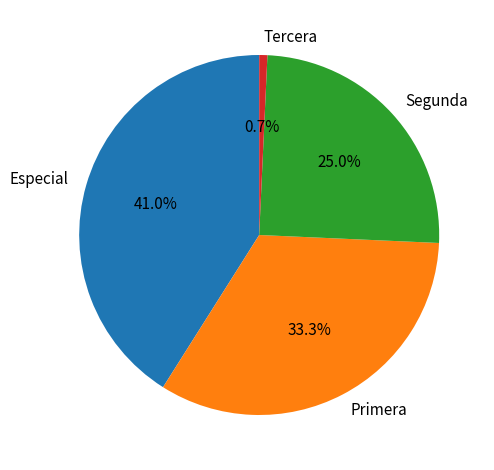

How many slices are in this pie chart?

4